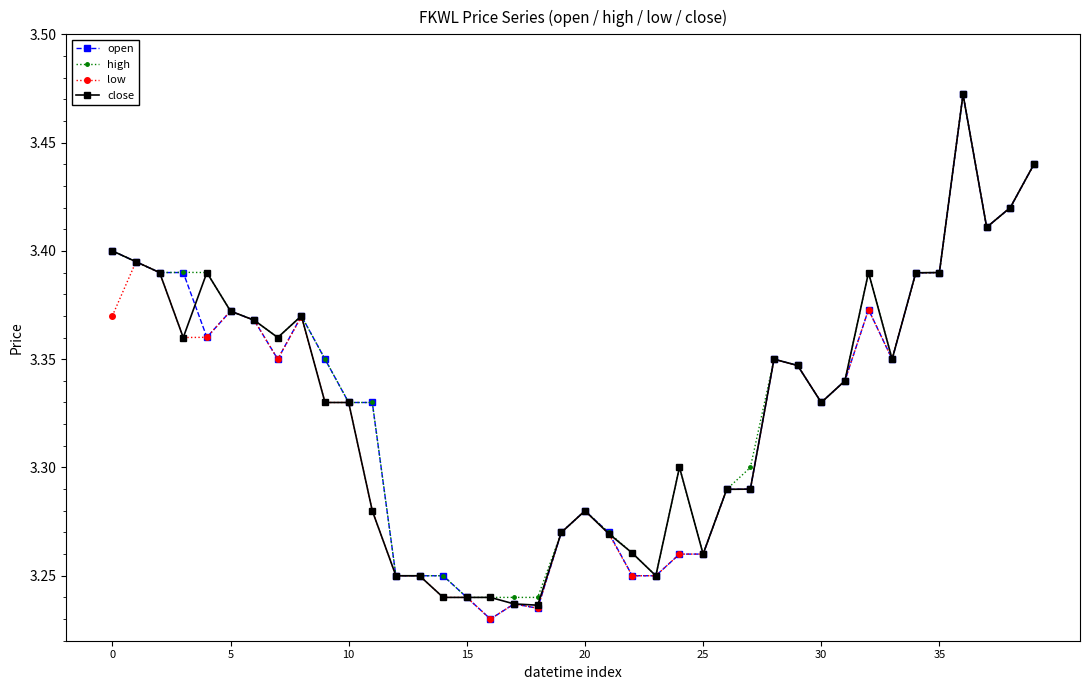

How many low values are between 3 and 4?

40